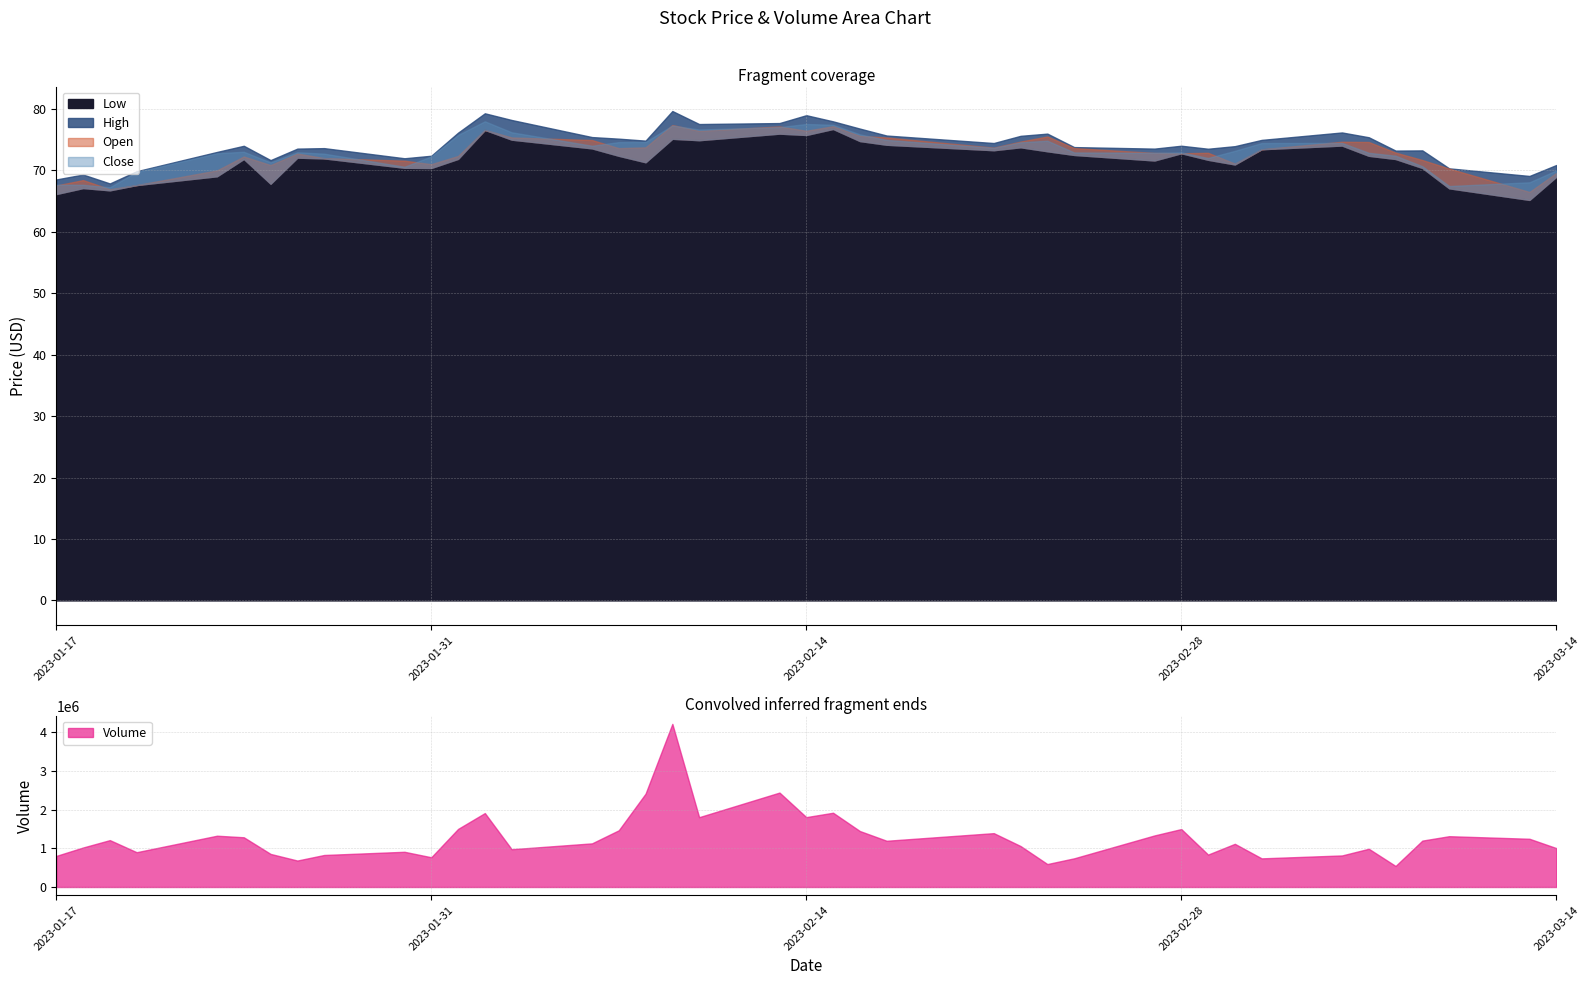

What is the minimum value shown in the chart?

65.2